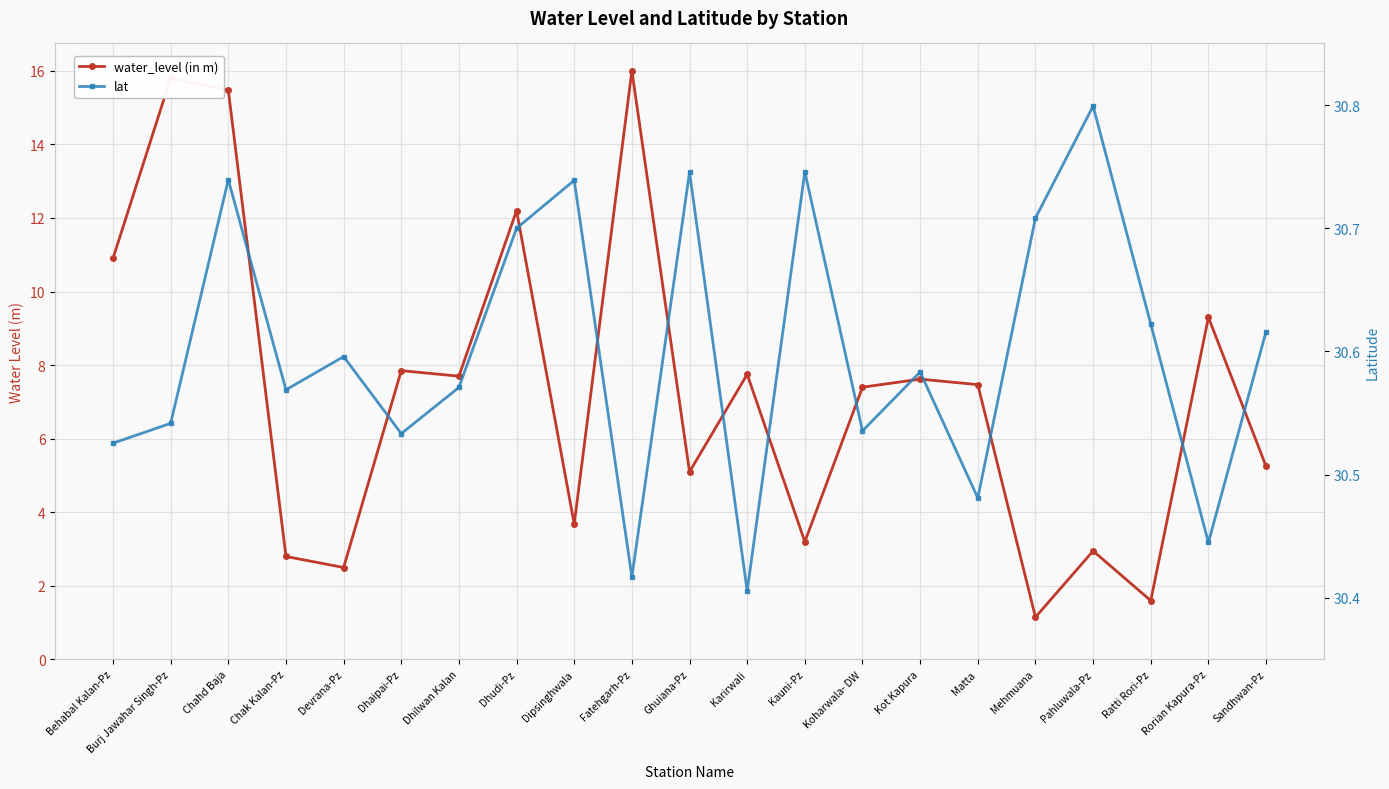

Does the chart display data point markers on the line(s)?

Yes